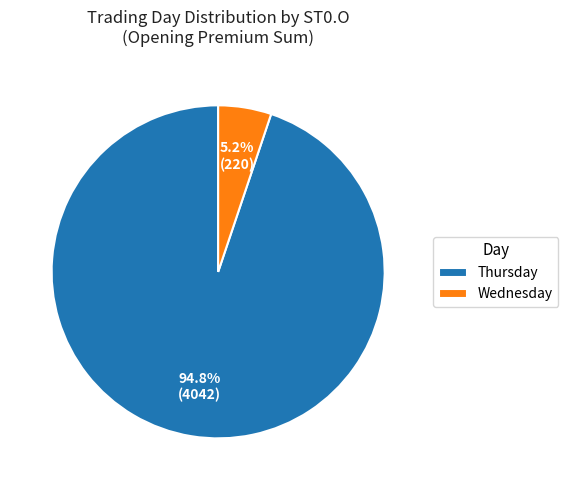

Rank the categories by value from highest to lowest.

Thursday, Wednesday